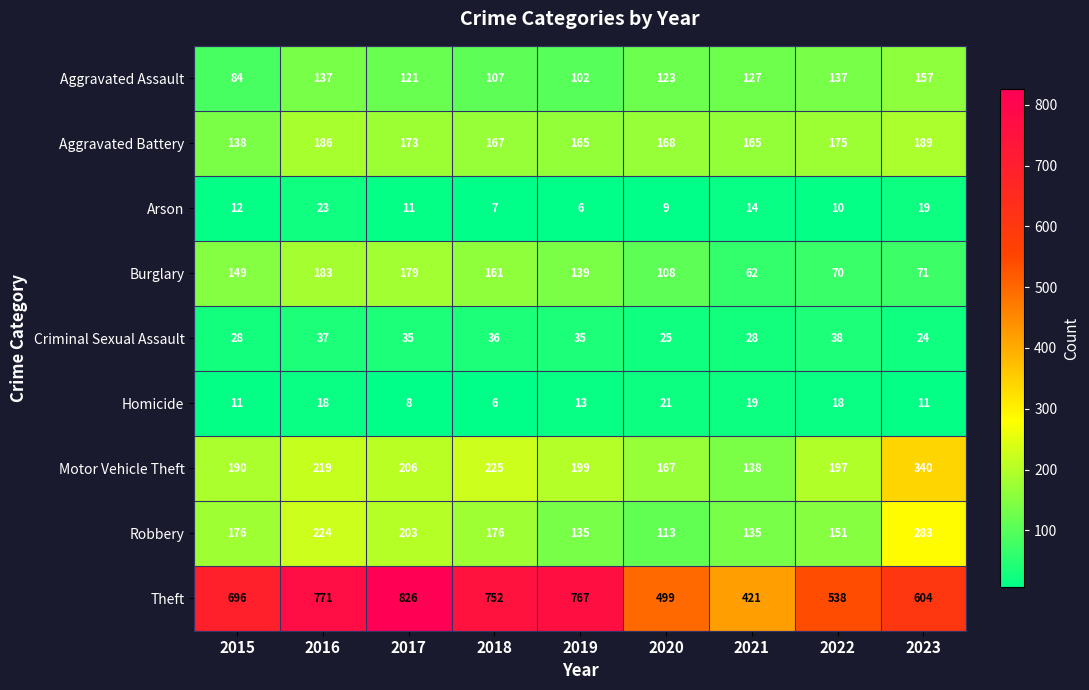

What is the difference between the highest and lowest values at 2021?

407